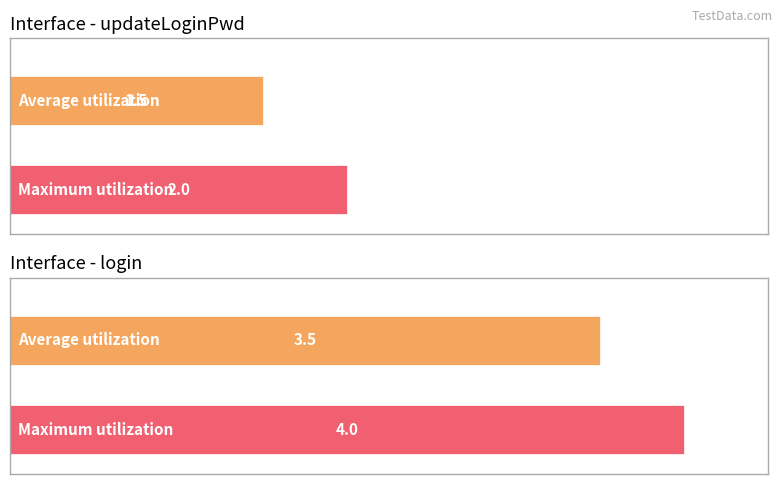

At how many categories does at least one series exceed 1?

2